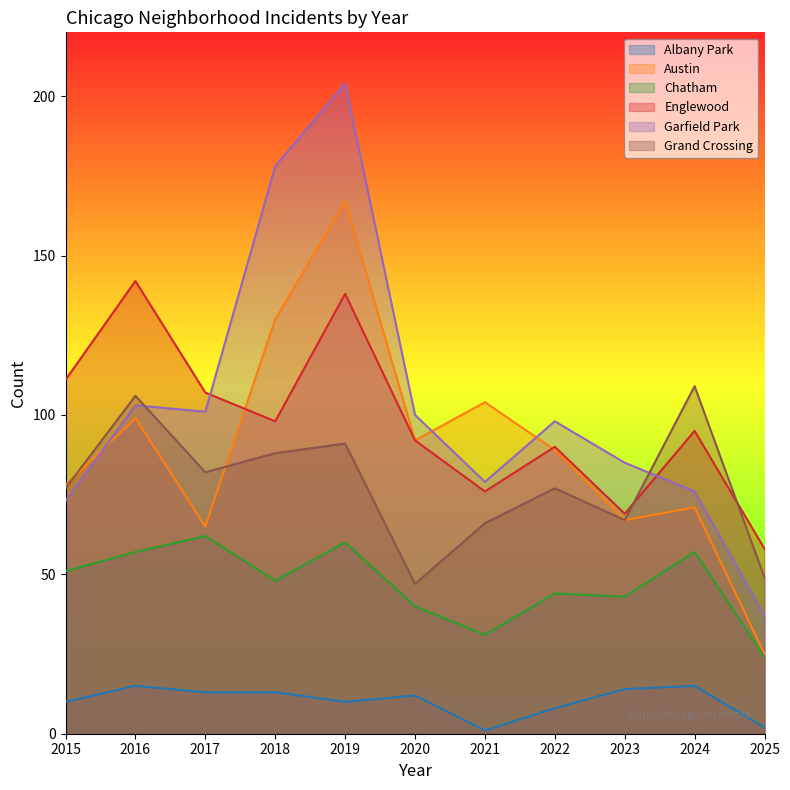

The Grand Crossing series shows 54 at 2018. True or false?

False